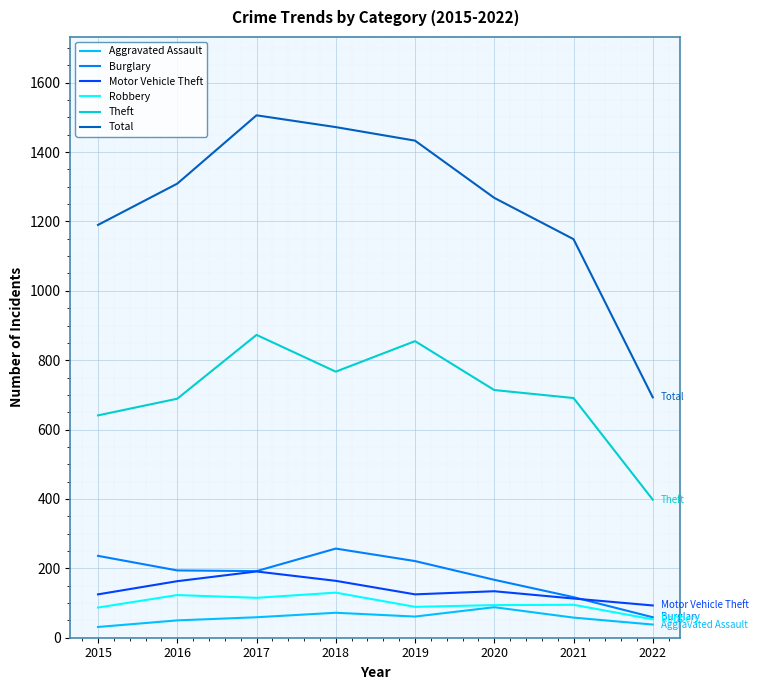

How many lines are shown in the chart?

6